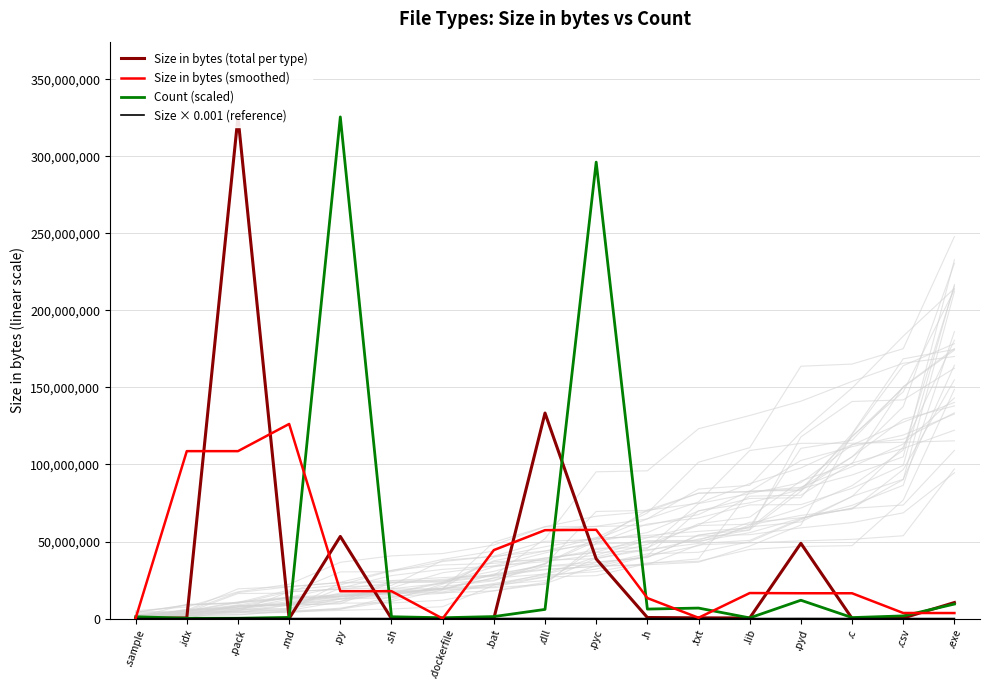

Where is Size in bytes (smoothed) nearest to the value 63142418?

.pyc